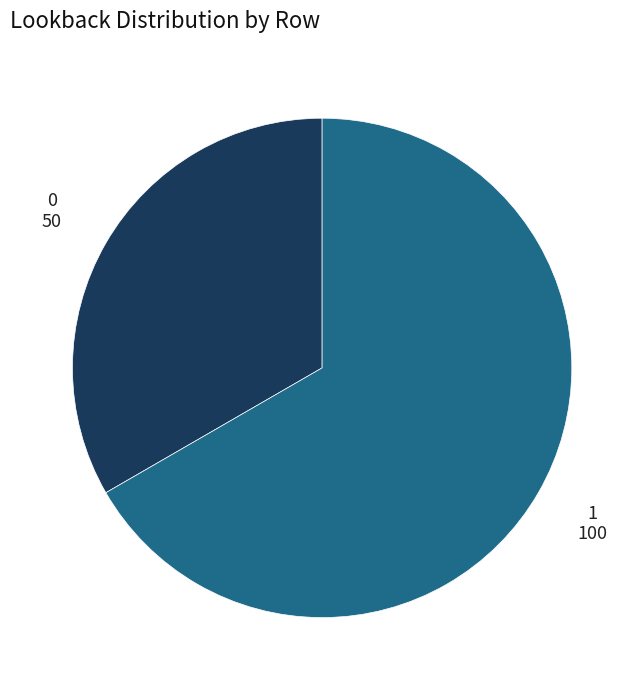

How many segments does this pie chart have?

2